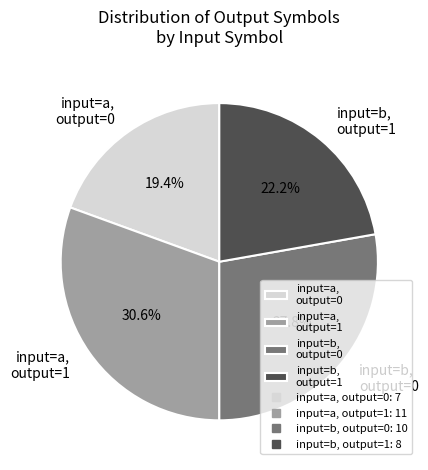

Which slice is the smallest?

input=a, output=0